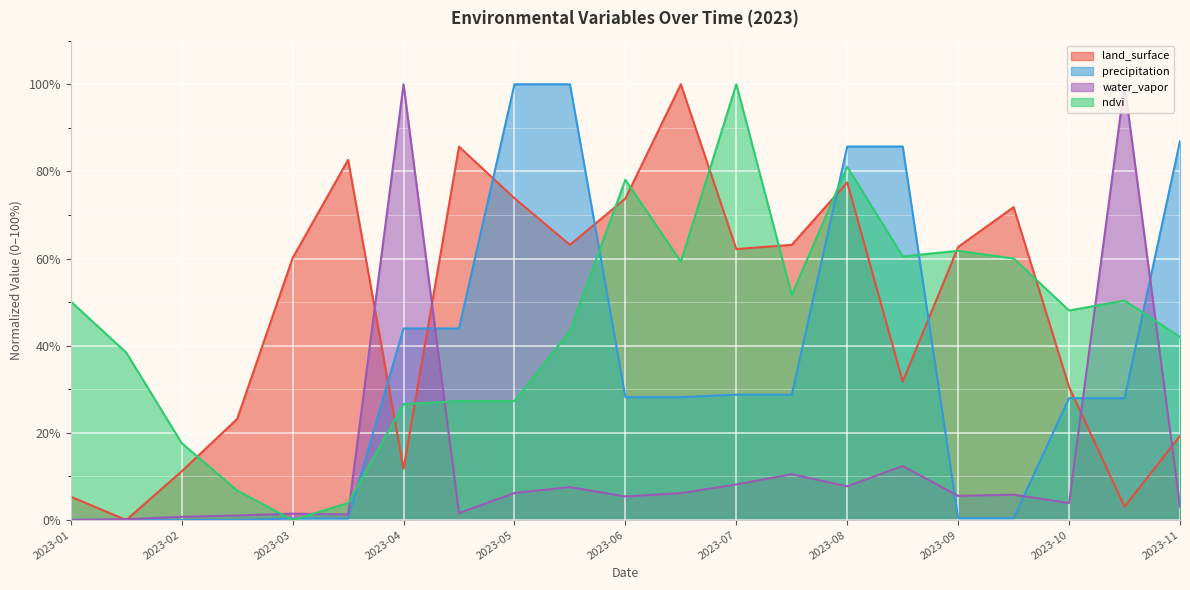

How many series are shown in this chart?

4